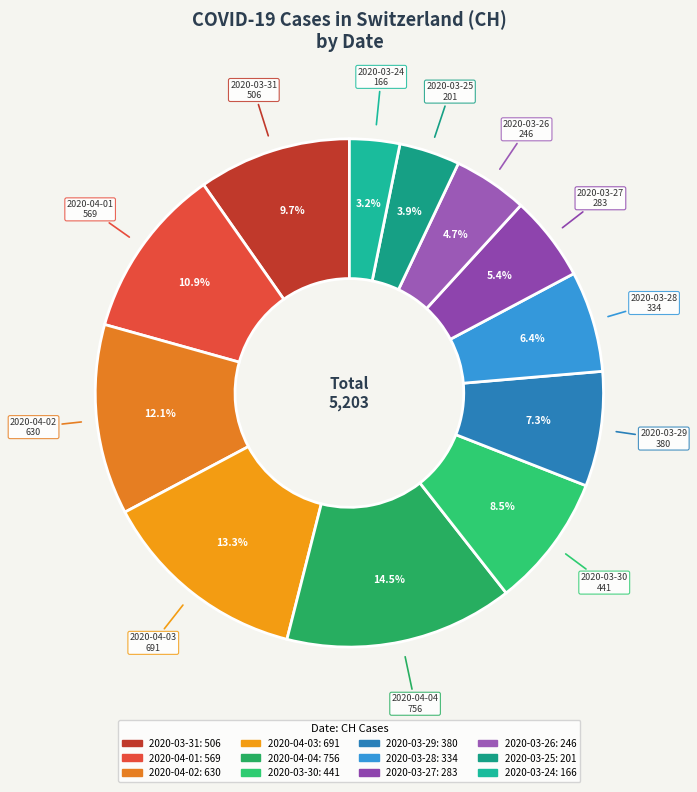

What is the largest slice in the pie chart?

2020-04-04